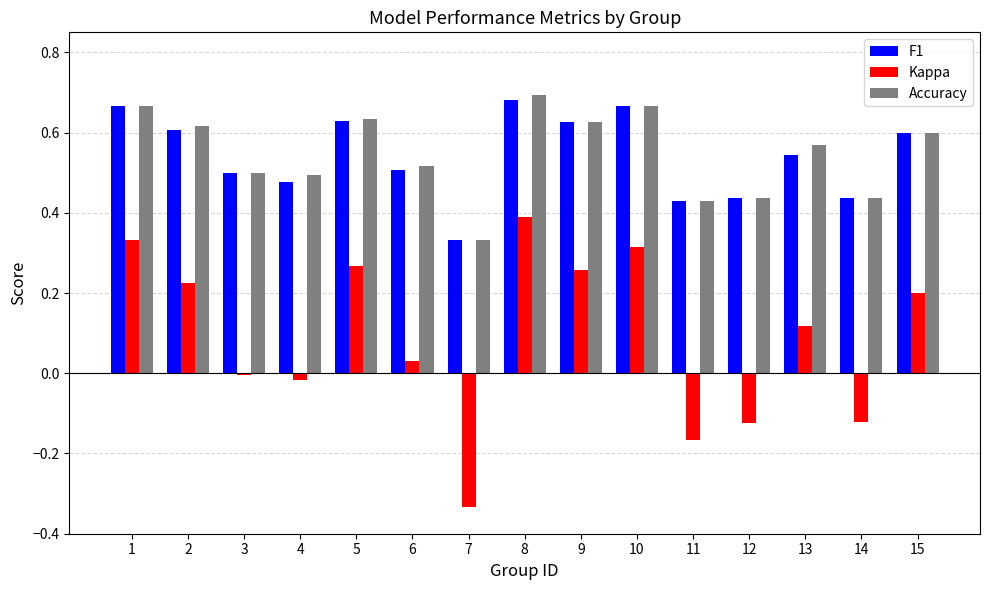

Are the bars horizontal?

No